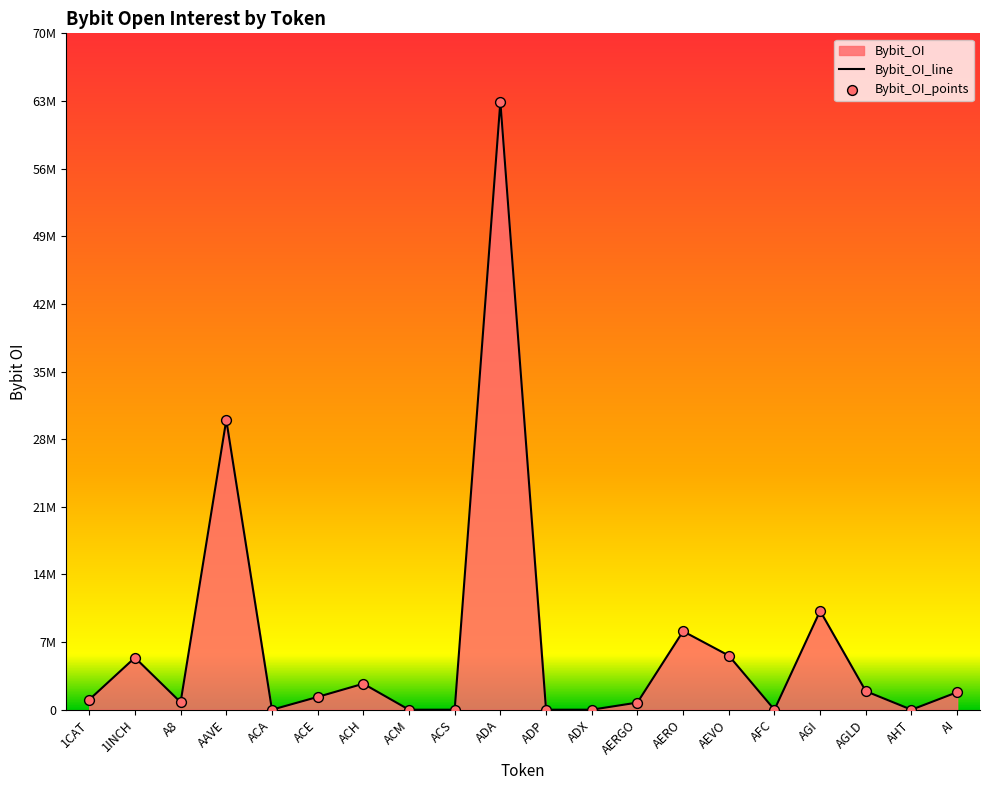

What is the ratio of the value at AERGO to the value at A8?

1.0